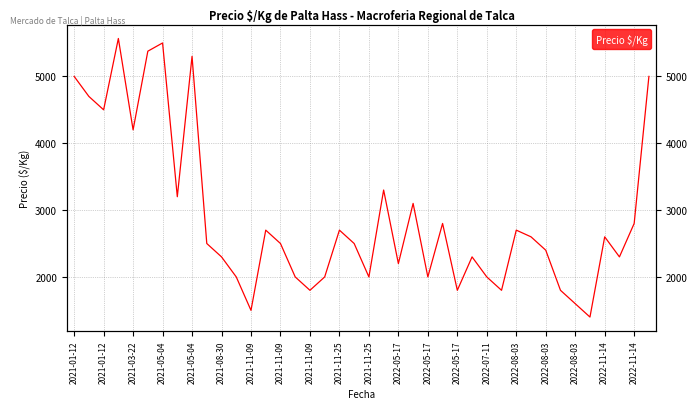

Reading left to right, transcribe all the data shown in this chart.

5000	4700	4500	5567	4200	5377	5500	3200	5300	2500	2300	2000	1500	2700	2500	2000	1800	2000	2700	2500	2000	3300	2200	3100	2000	2800	1800	2300	2000	1800	2700	2600	2400	1800	1600	1400	2600	2300	2800	5000